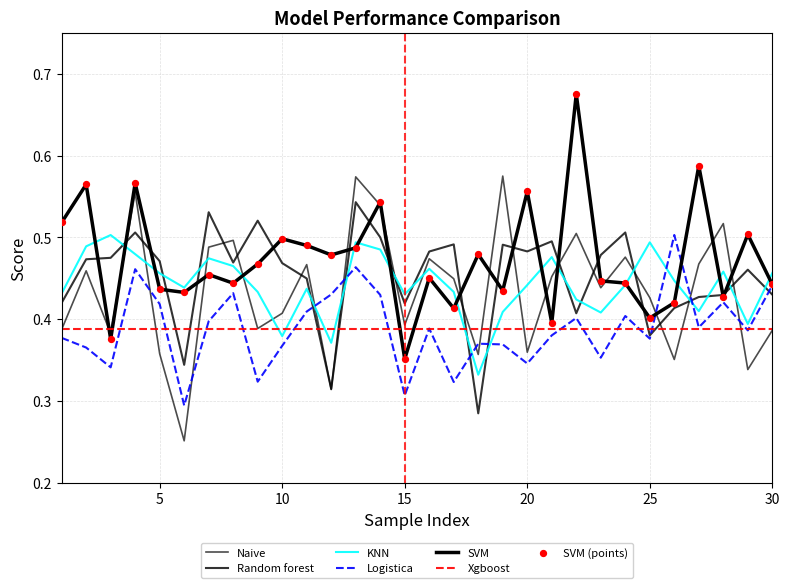

How many lines are shown in the chart?

6